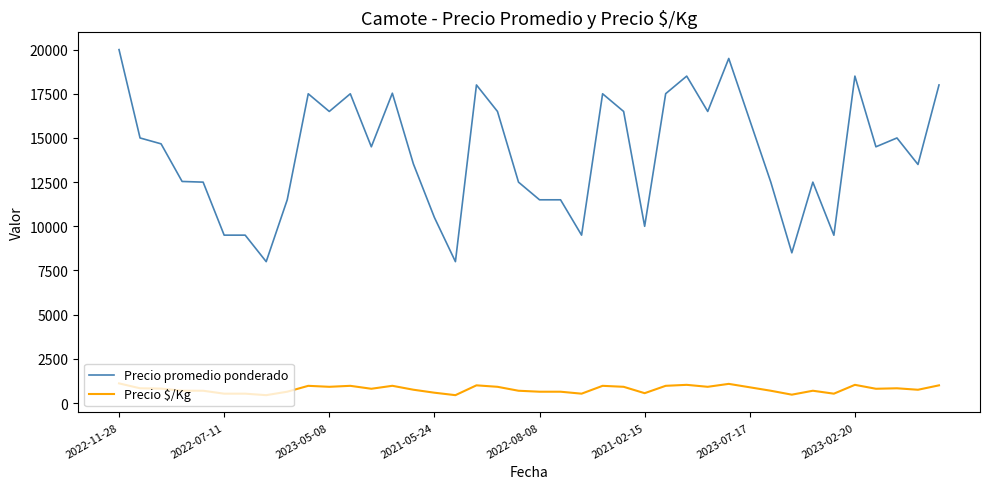

What is the maximum value shown in the chart?

20000